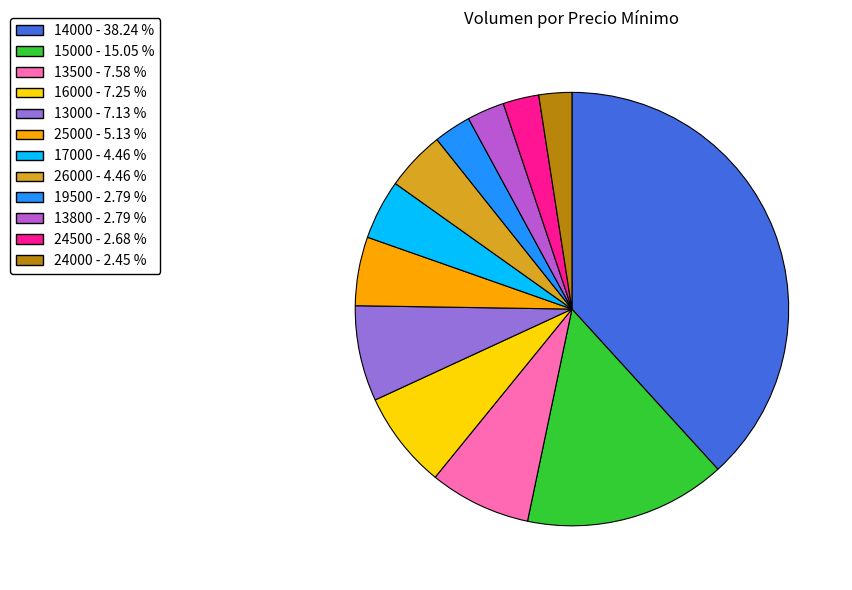

Is there any slice that represents more than half of the pie?

No